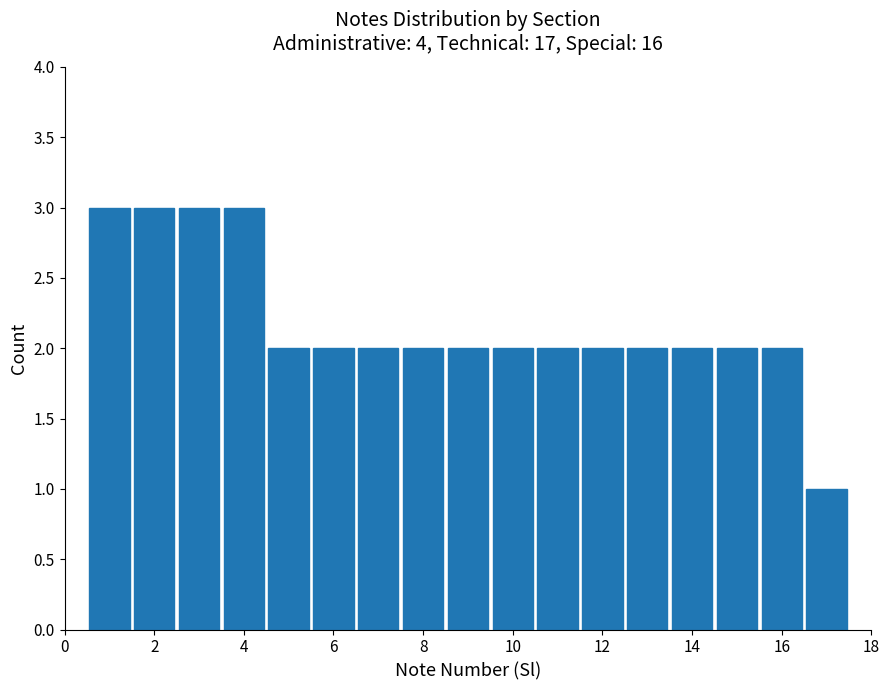

Reading left to right, transcribe this chart: for each bar, give the range it covers on the x-axis and its height. Neither the bar edges nor the heights are printed on the chart, so give them approximately, as read against the axes.

0.5 to 1.5: 3
1.5 to 2.5: 3
2.5 to 3.5: 3
3.5 to 4.5: 3
4.5 to 5.5: 2
5.5 to 6.5: 2
6.5 to 7.5: 2
7.5 to 8.5: 2
8.5 to 9.5: 2
9.5 to 10.5: 2
10.5 to 11.5: 2
11.5 to 12.5: 2
12.5 to 13.5: 2
13.5 to 14.5: 2
14.5 to 15.5: 2
15.5 to 16.5: 2
16.5 to 17.5: 1